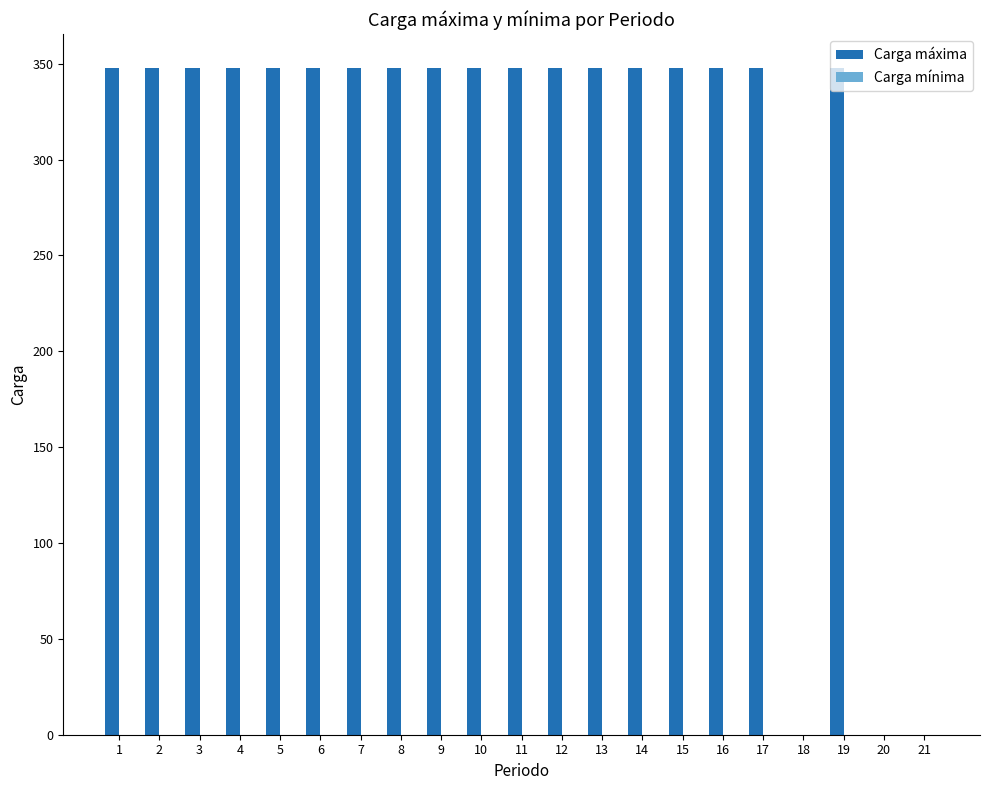

Are the bars horizontal?

No